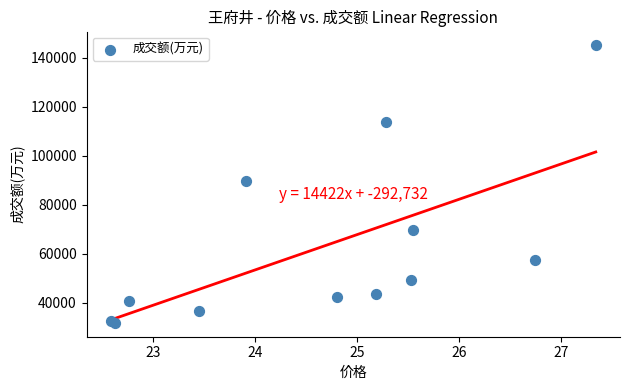

What Y value in the scatter plot is closest to 88434?

89903